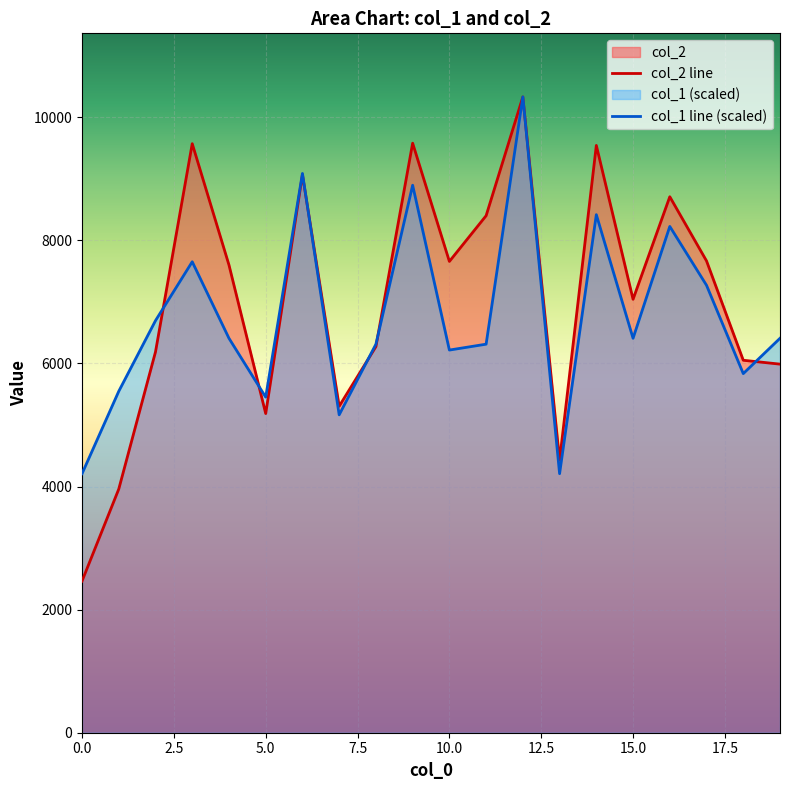

Which series has the largest total across all categories?

col_2 line